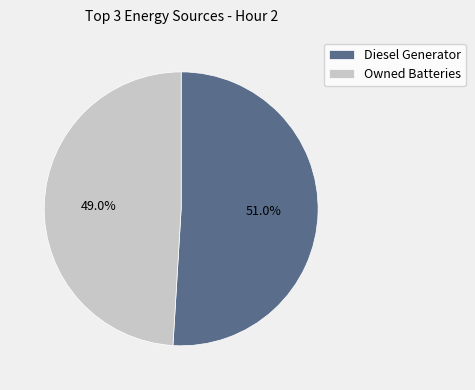

What is the ratio of the value at Diesel Generator to the value at Owned Batteries?

1.0